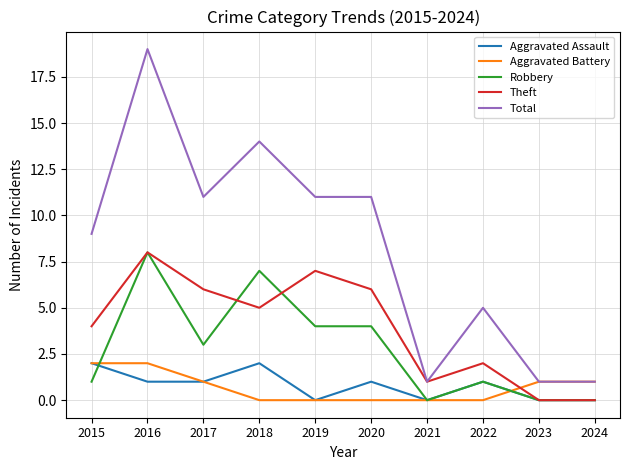

True or false: Total has a value of 12 at 2016.

False